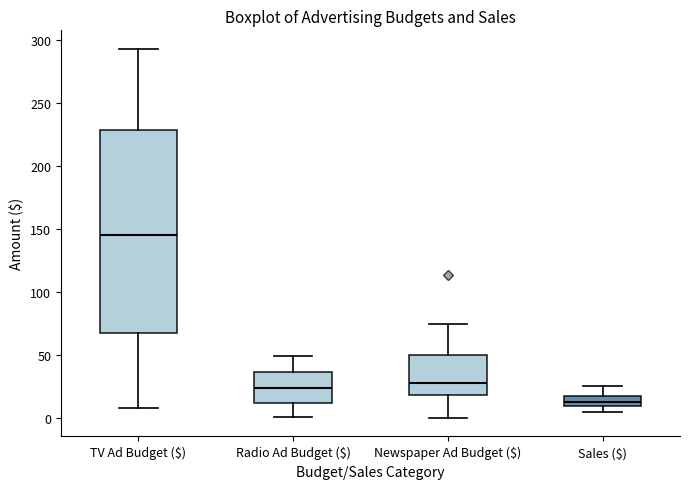

Where does the upper whisker of the box for Newspaper Ad Budget ($) end on the y-axis? The values are not printed on the chart, so give them approximately, as read against the axis.

75